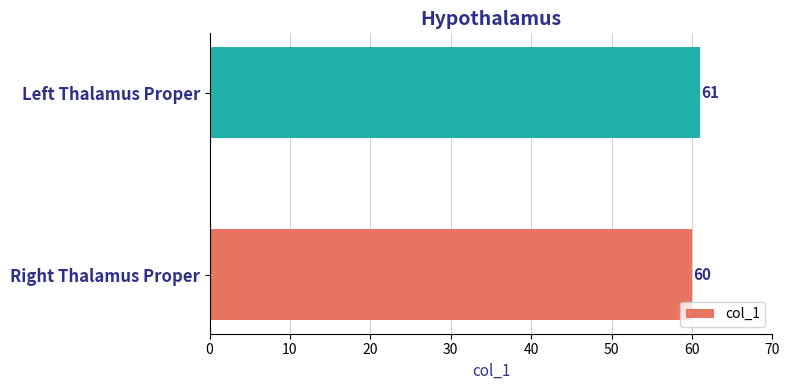

What is the minimum value shown in the chart?

60